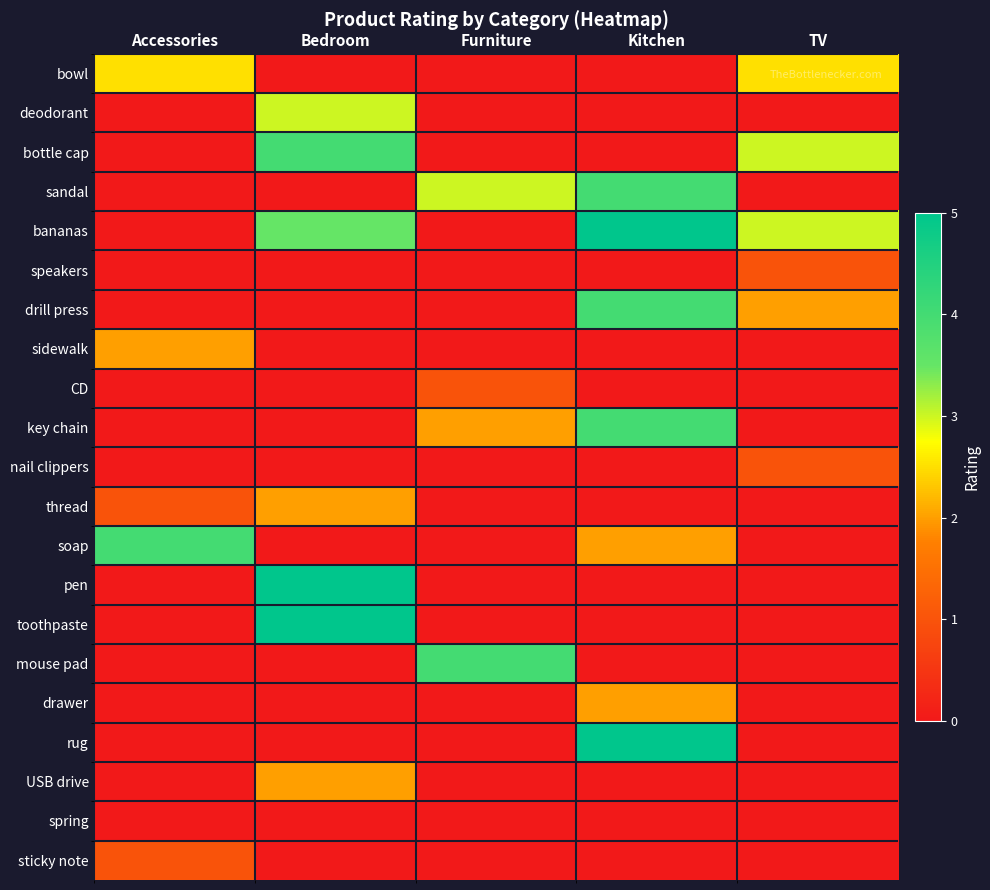

Which series changed the most between Bedroom and TV?

pen